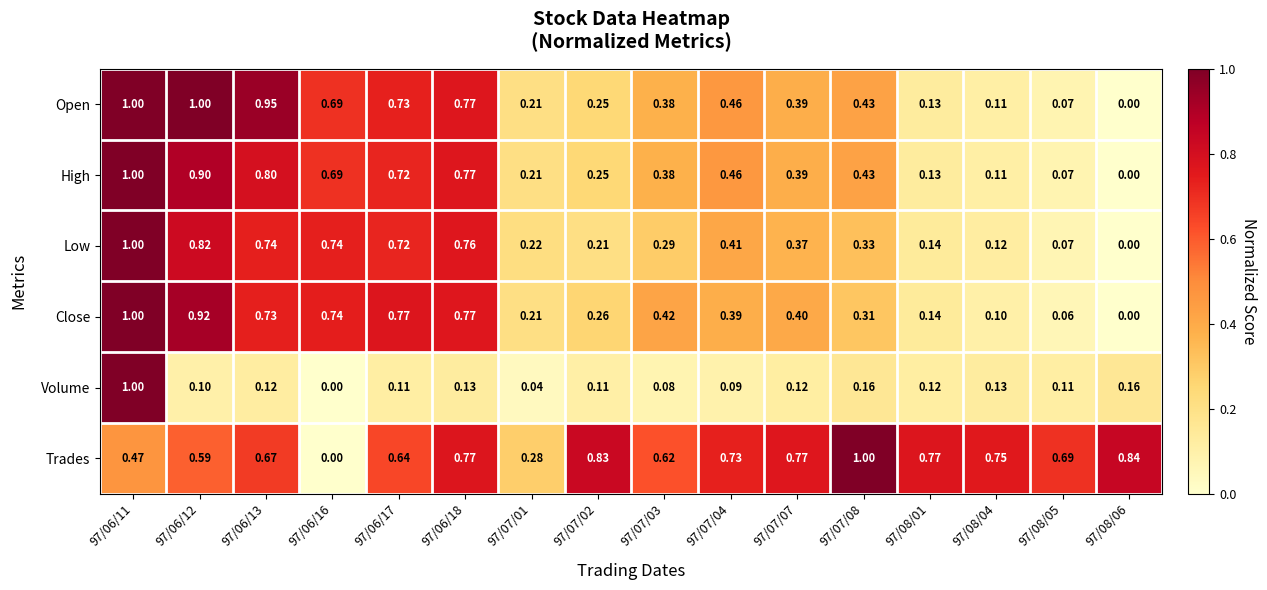

Is the value of Close at 97/08/06 greater than the value of Open at 97/07/07?

No